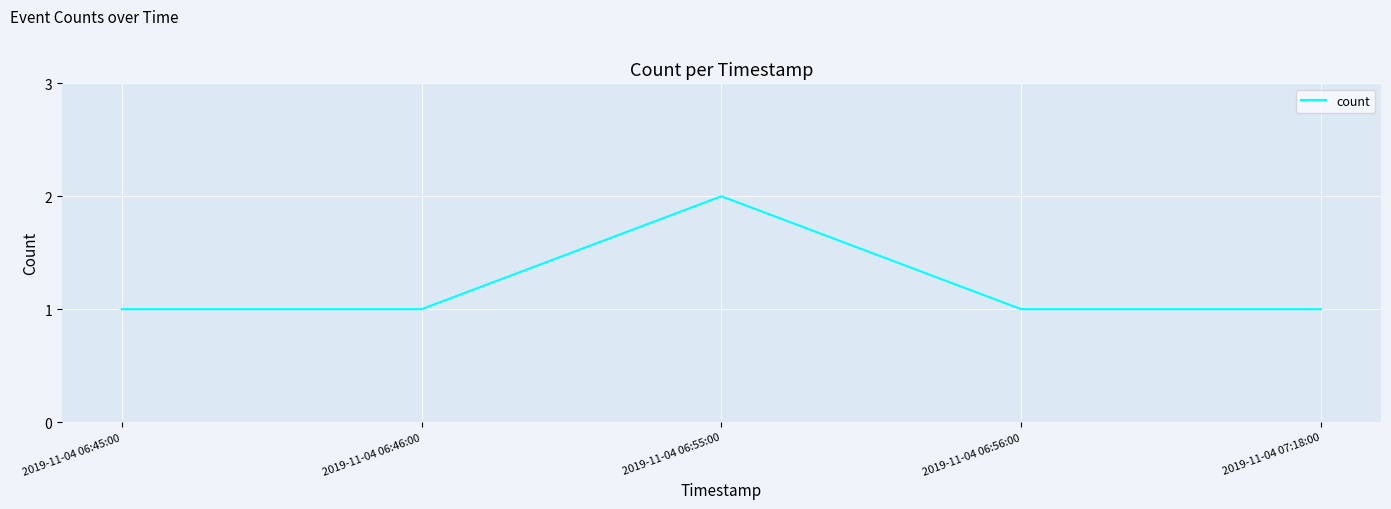

The value at 2019-11-04 07:18:00 is 1. True or false?

True